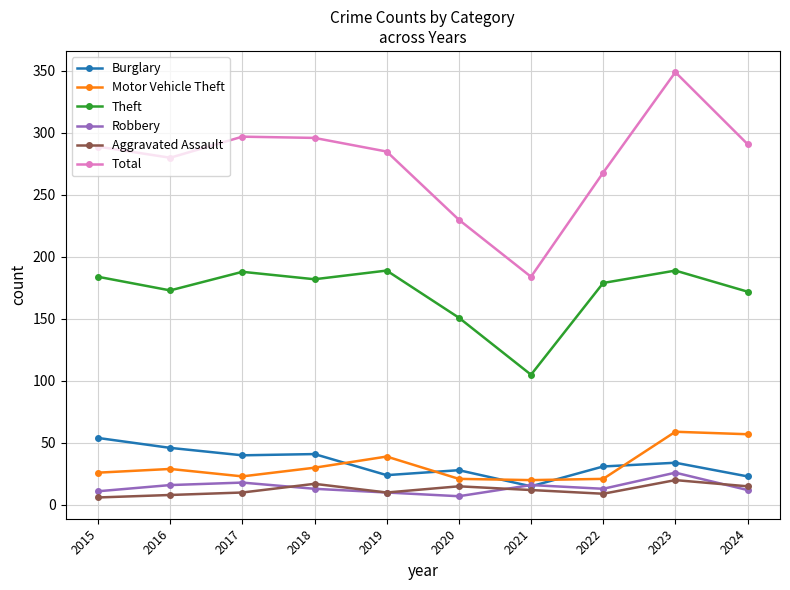

The value of Robbery at 2020 is 7. True or false?

True